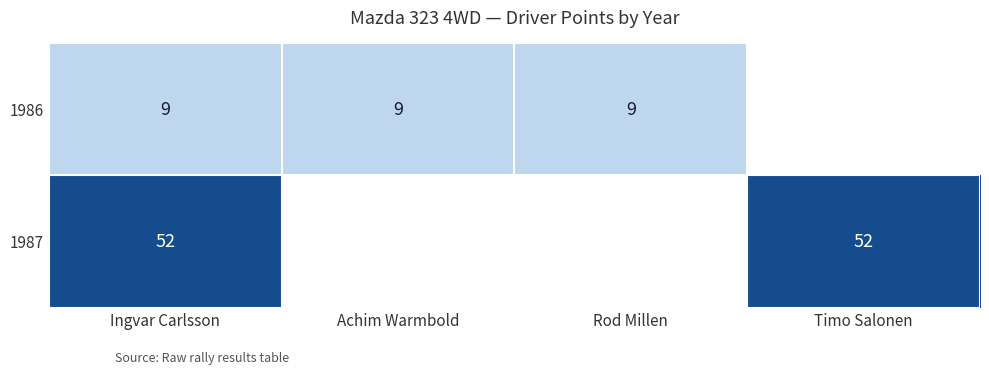

What value does the 1986 series have at Achim Warmbold?

9